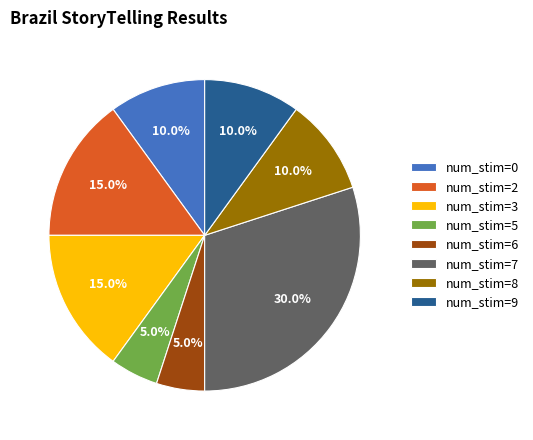

What is the ratio of the value at num_stim=9 to the value at num_stim=3?

0.7